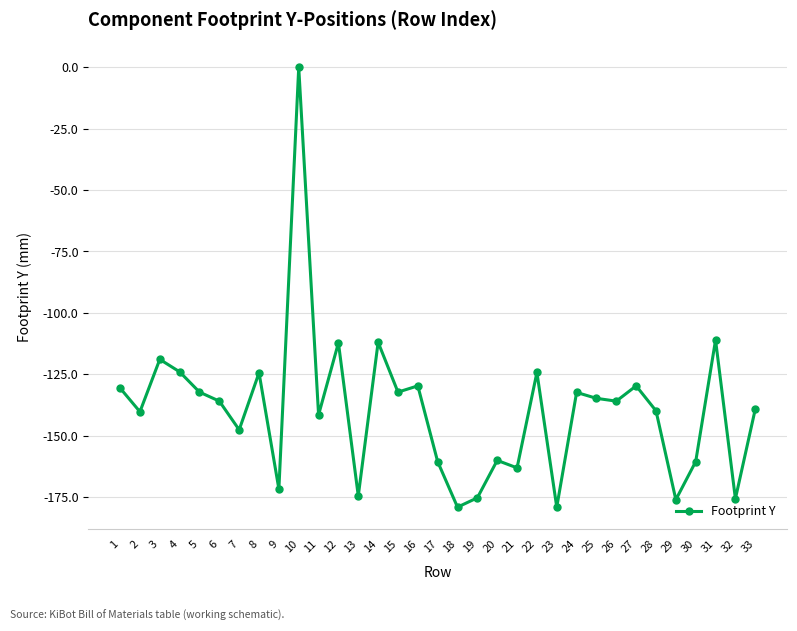

What is the value of the 7th point from the left?

-147.7